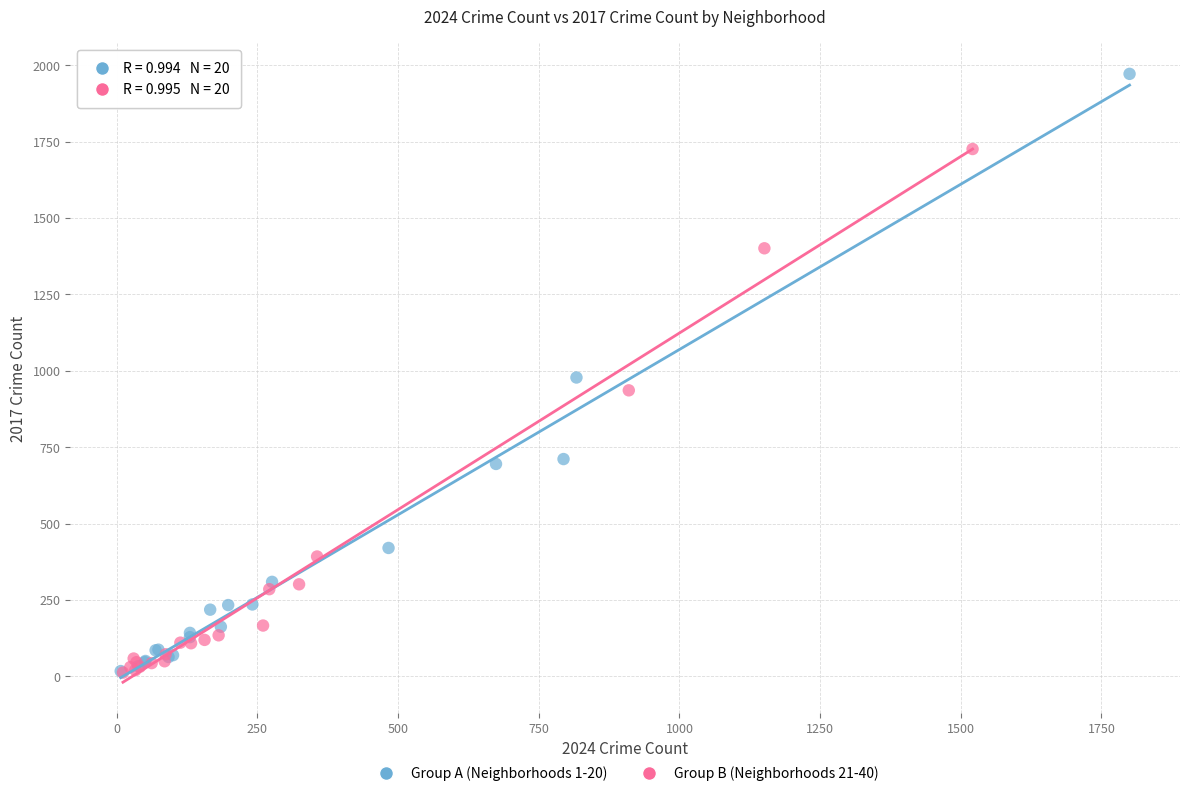

Which series reaches the maximum Y coordinate?

Group A (Neighborhoods 1-20)